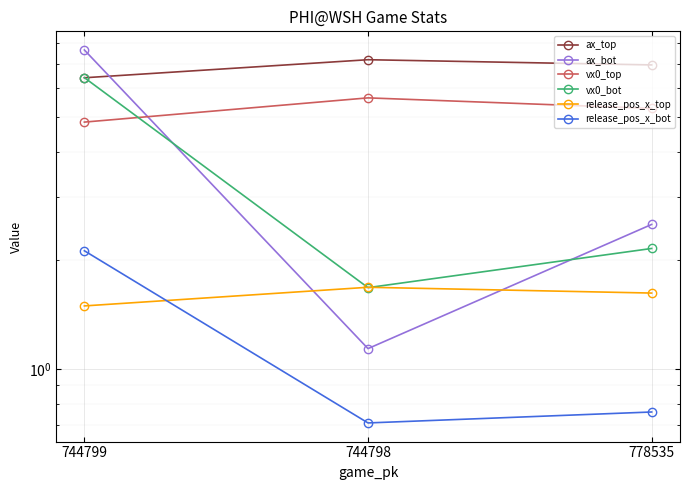

At 744799, list the series in order from smallest to largest.

release_pos_x_top, release_pos_x_bot, vx0_top, ax_top, vx0_bot, ax_bot